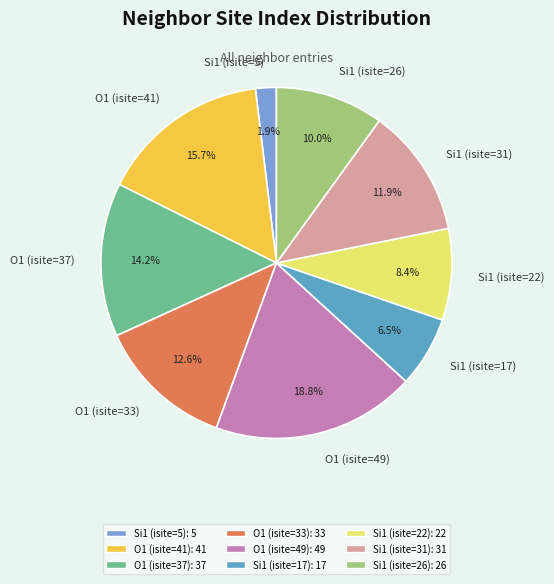

True or false: O1 (isite=49) accounts for 8% of the total.

False